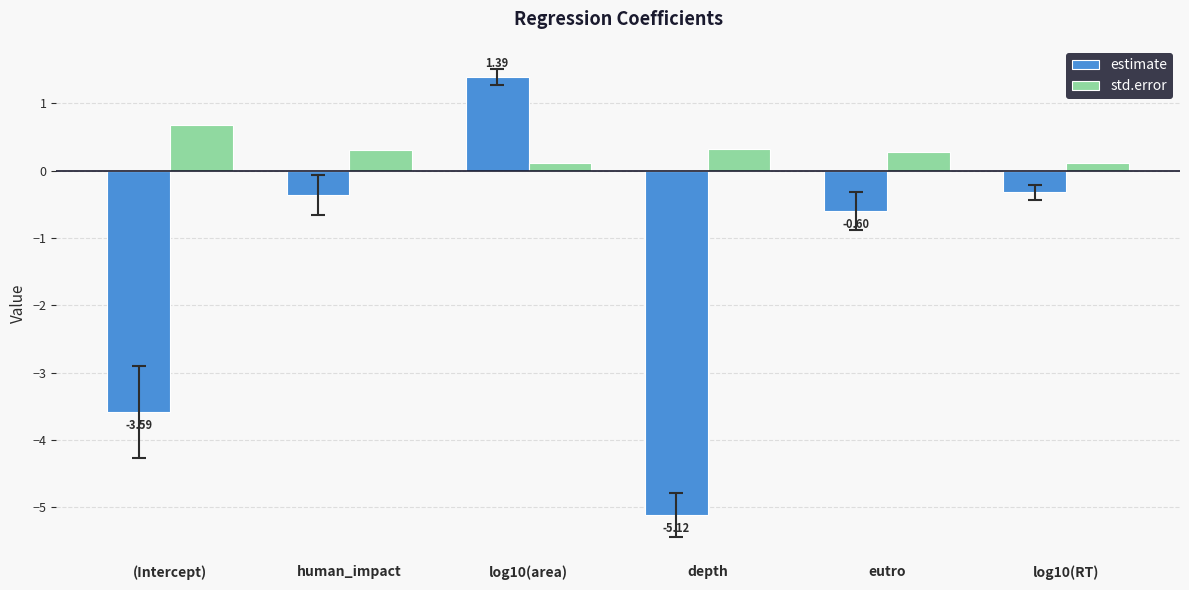

Which series has the largest total across all categories?

std.error